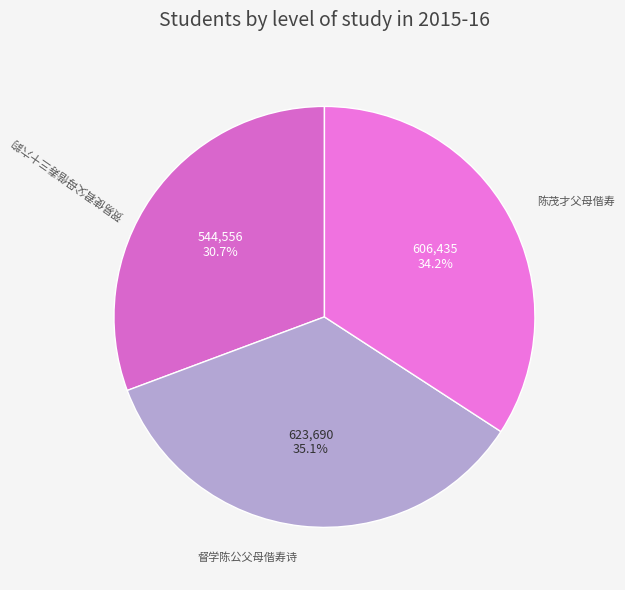

To the nearest percent, what portion does 督学陈公父母偕寿诗 represent?

35%